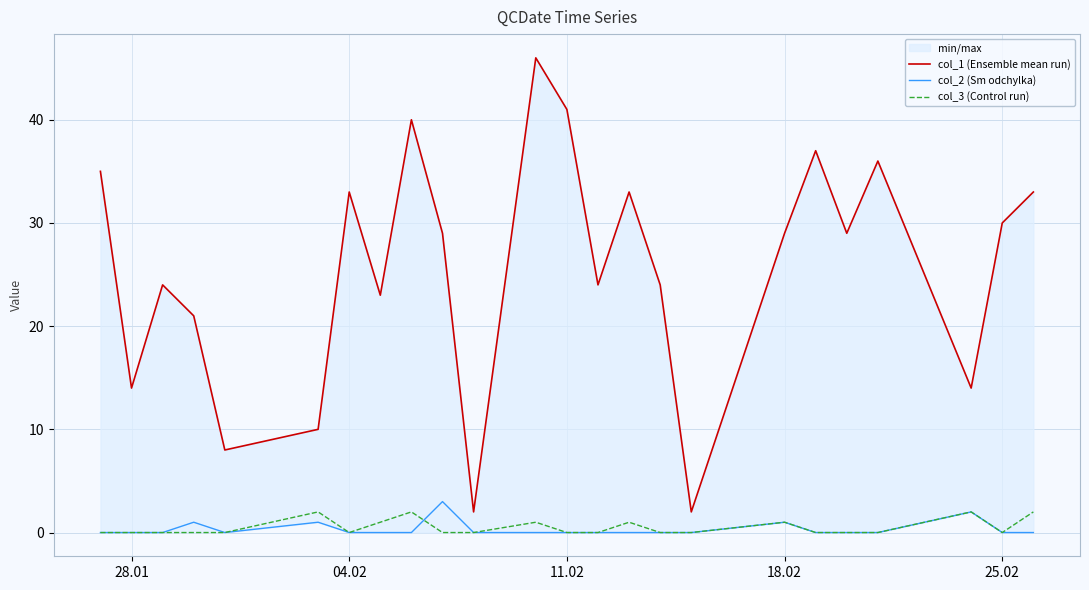

What are all the series names shown in the legend?

col_1 (Ensemble mean run), col_2 (Sm odchylka), col_3 (Control run)